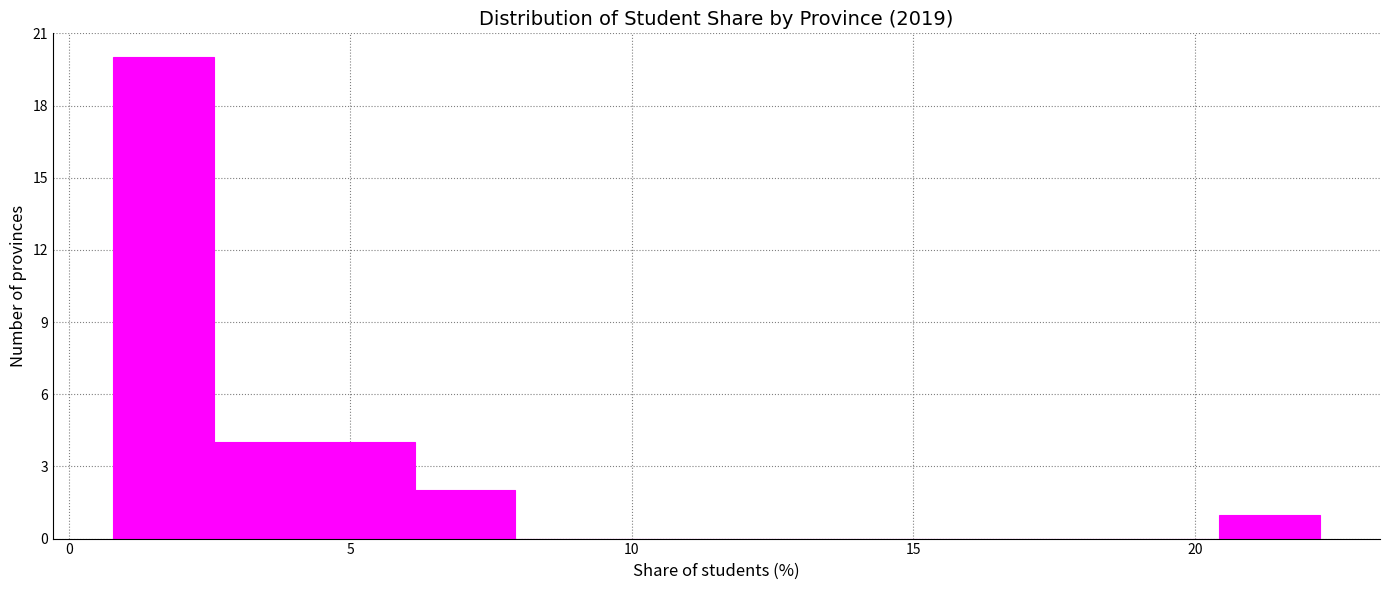

Around what value on the x-axis is the tallest bar? Give the approximate position of its centre, as read against the axis.

1.5